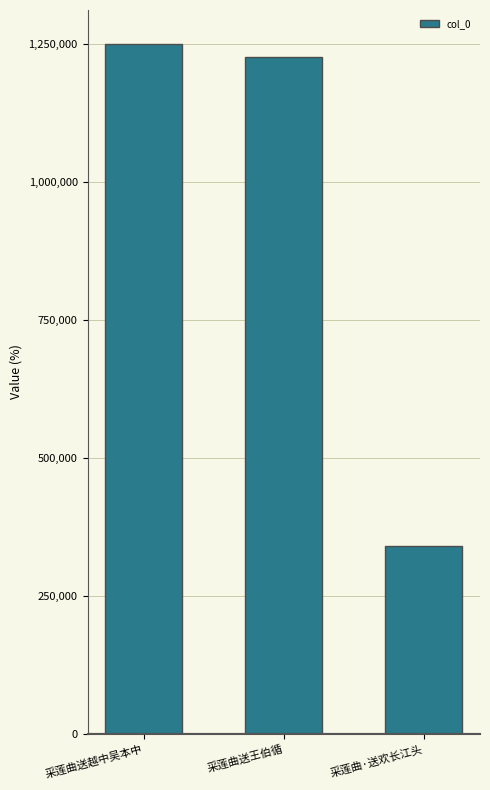

List the labels in order of value, smallest first.

采莲曲·送欢长江头, 采莲曲送王伯循, 采莲曲送越中吴本中